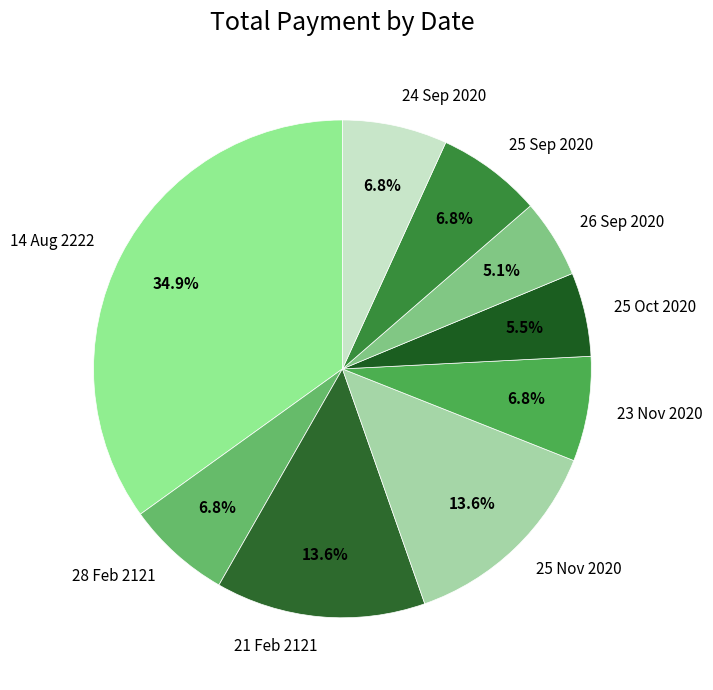

Is 23 Nov 2020 the majority of the pie?

No